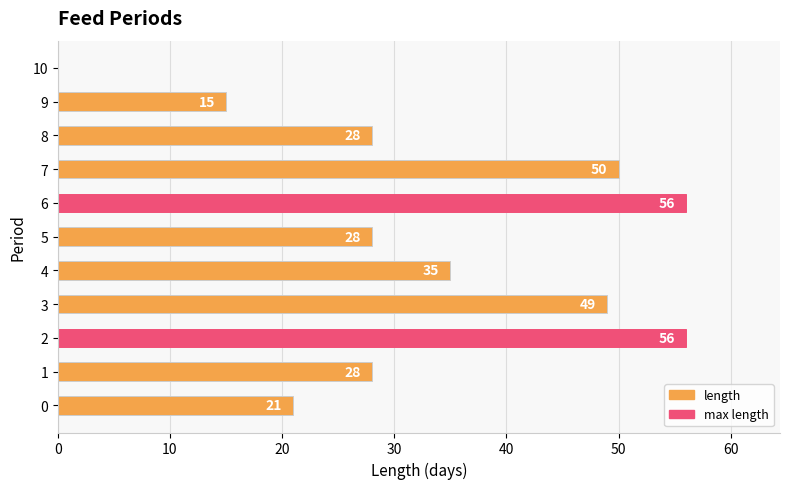

How many distinct data groups are displayed?

1